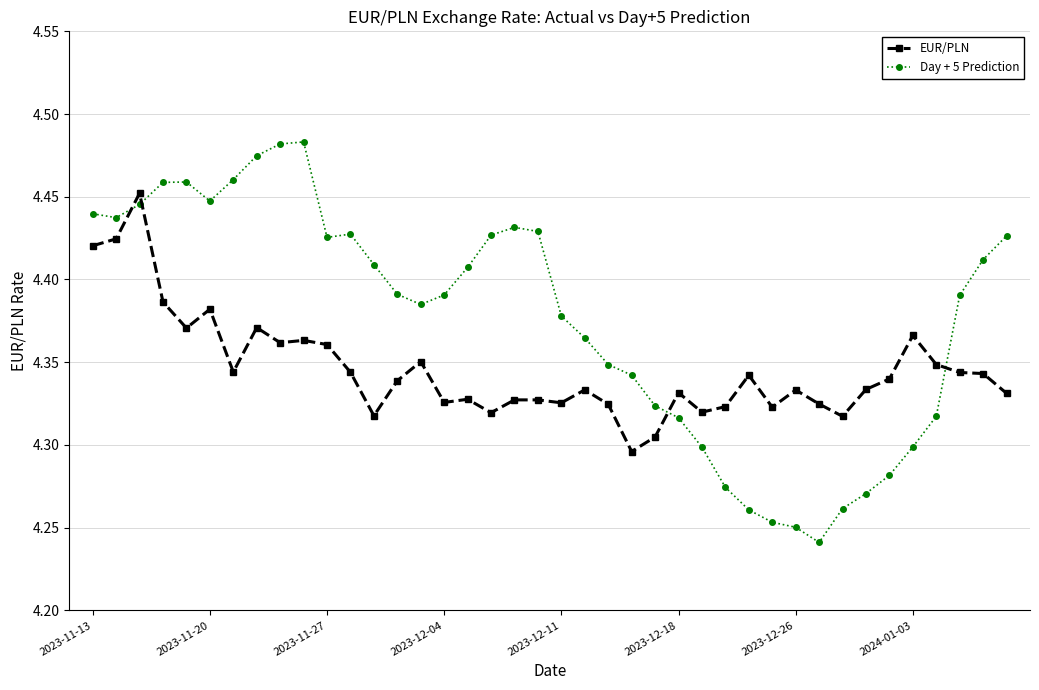

What are all the series names shown in the legend?

EUR/PLN, Day + 5 Prediction